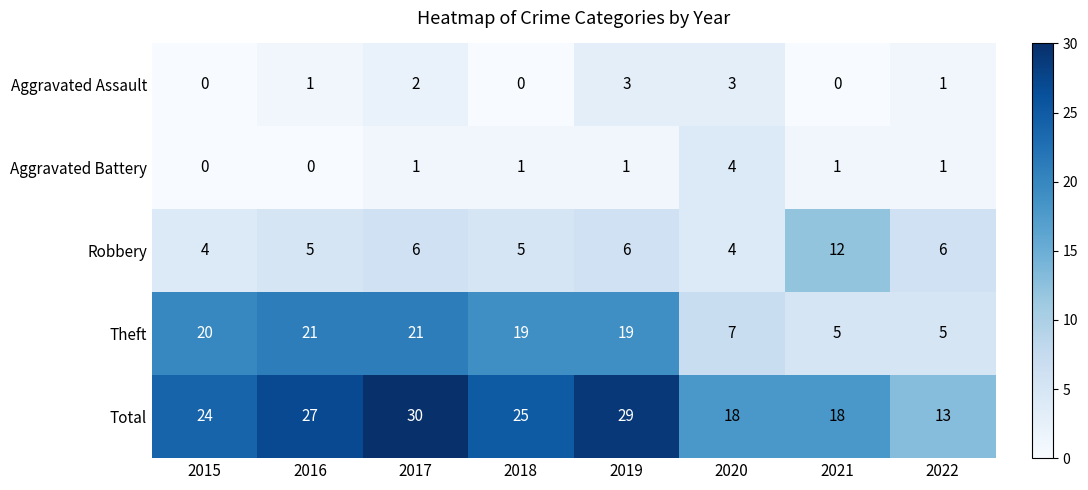

How many categories are shown in the chart?

8